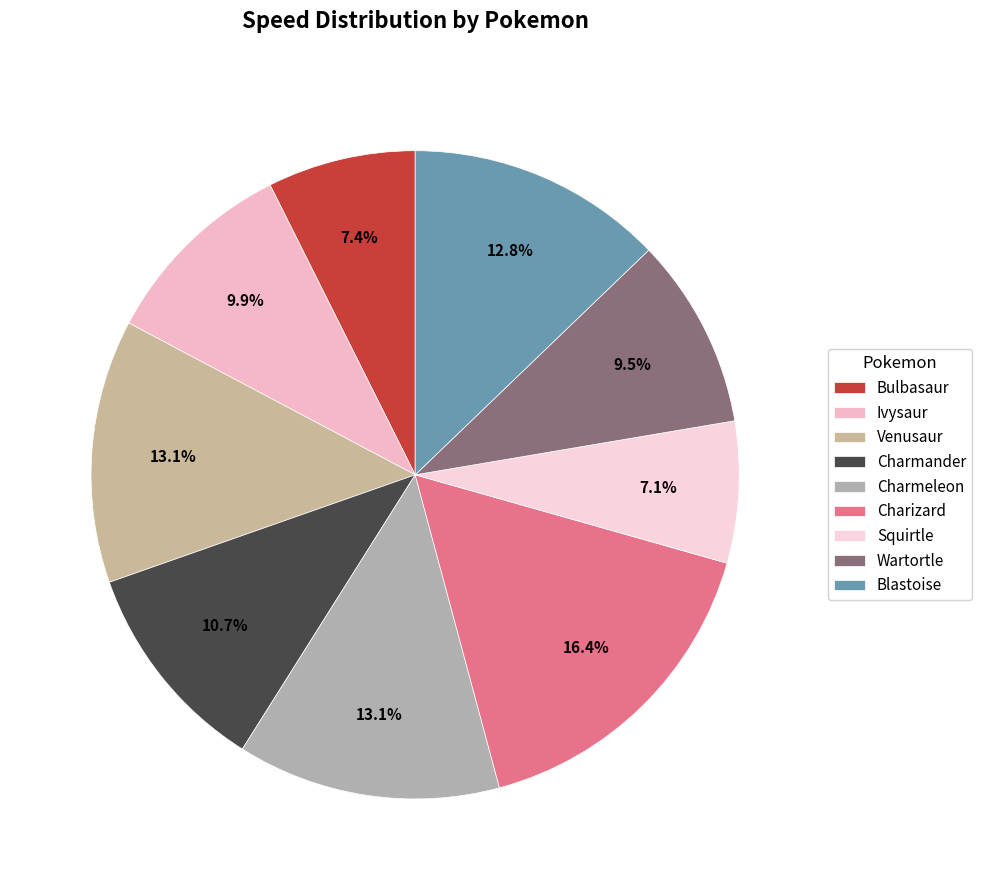

Count the number of slices in the pie.

9